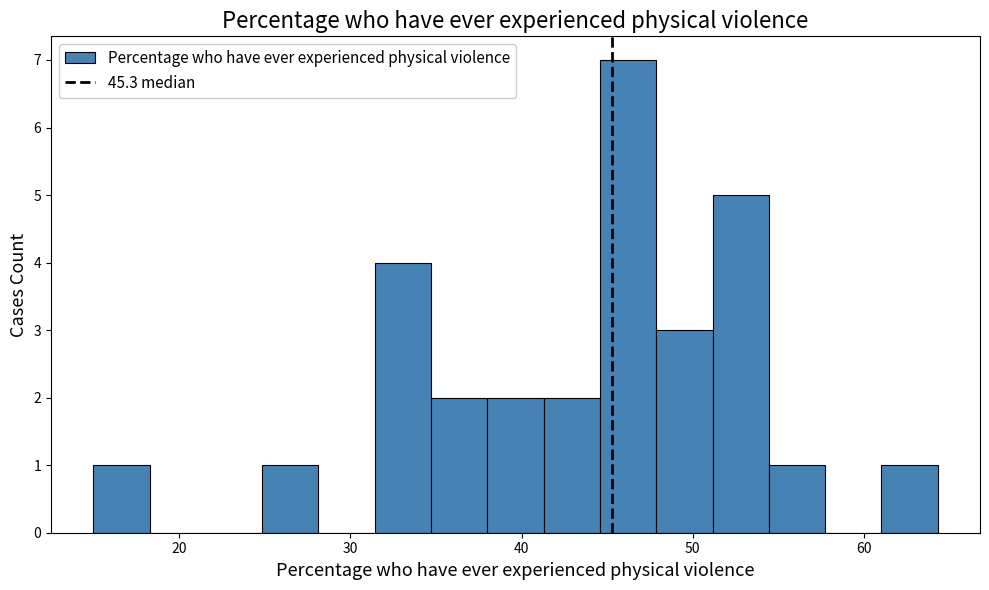

Read against the x-axis, roughly where is the centre of the tallest bar?

46